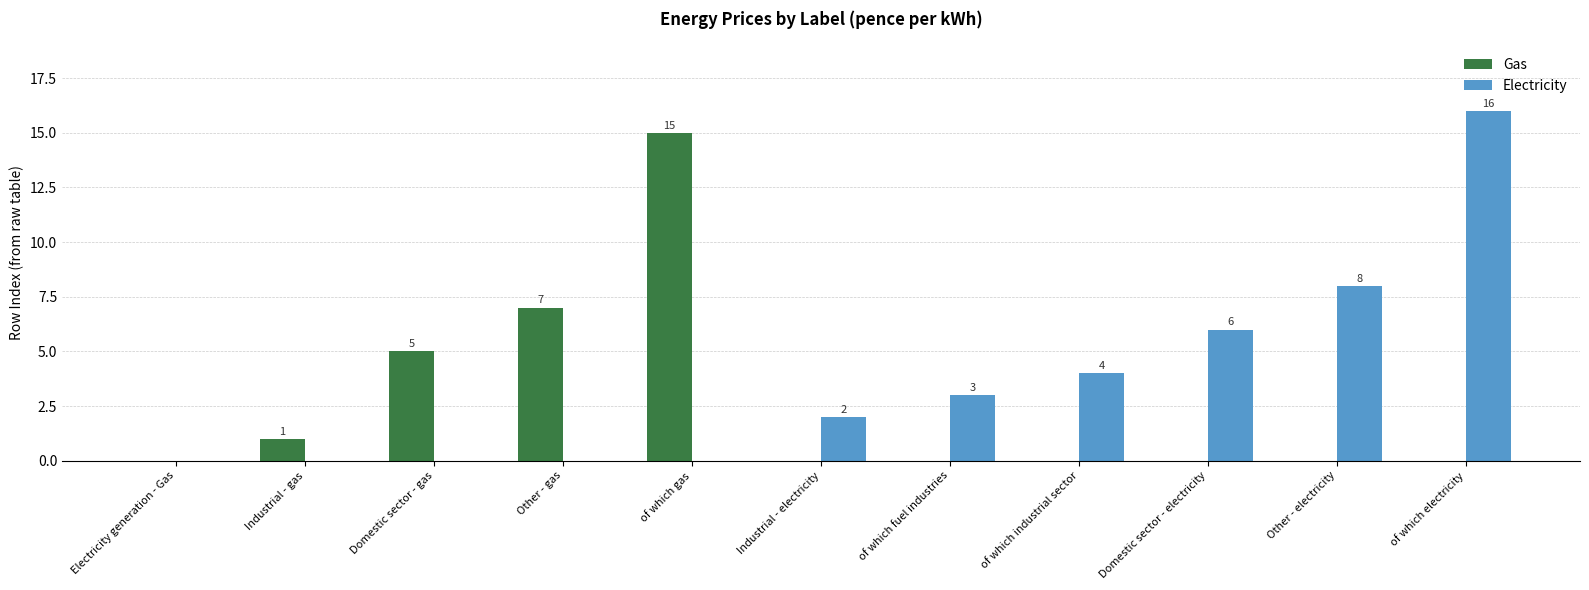

Are the bars grouped side by side (vs. stacked)?

Yes